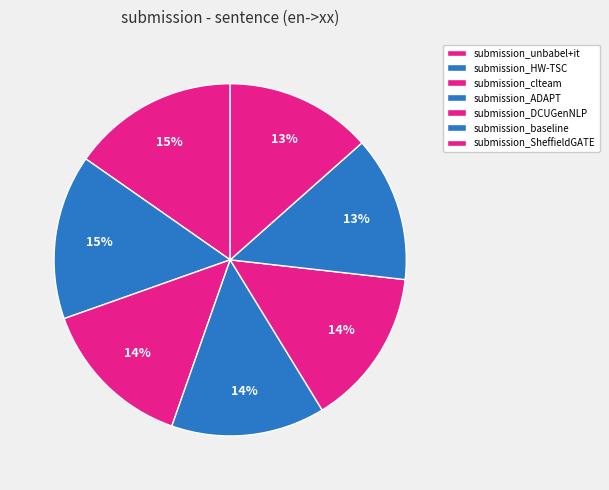

Is it true that submission_clteam is 28% of the pie?

False